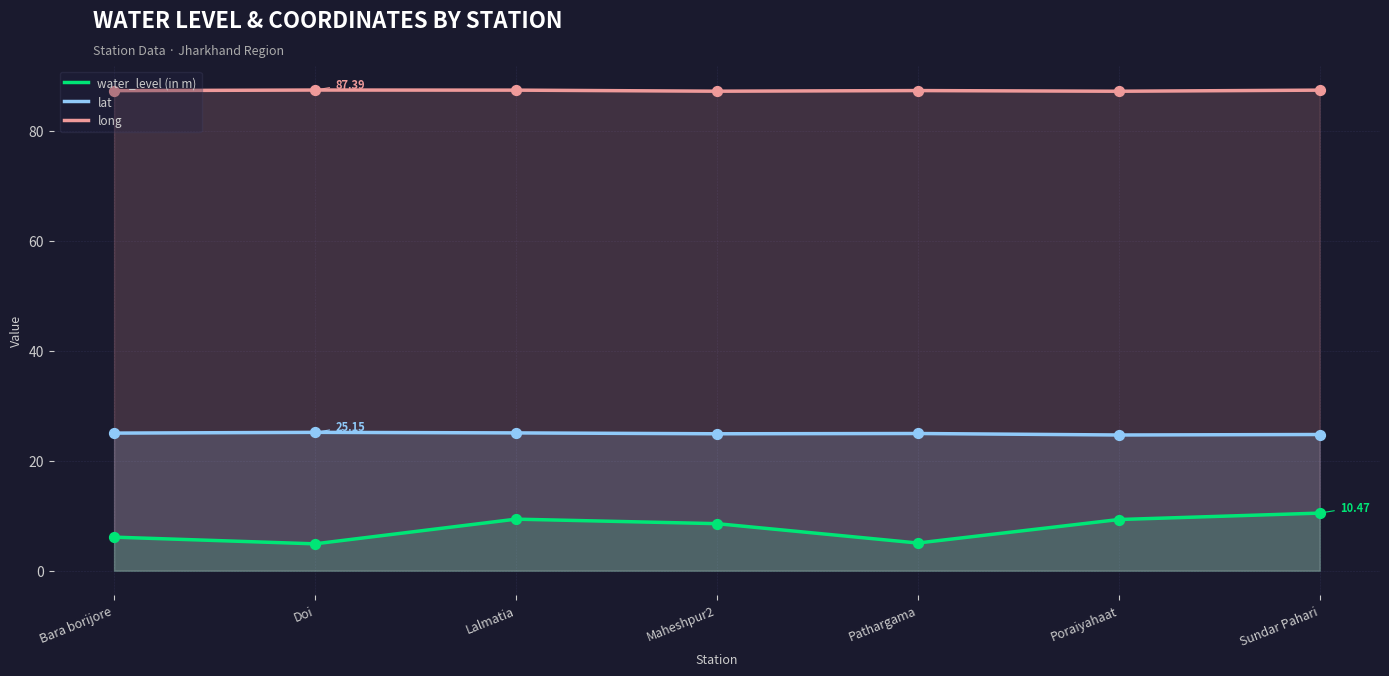

Which series contains the highest Y value?

long